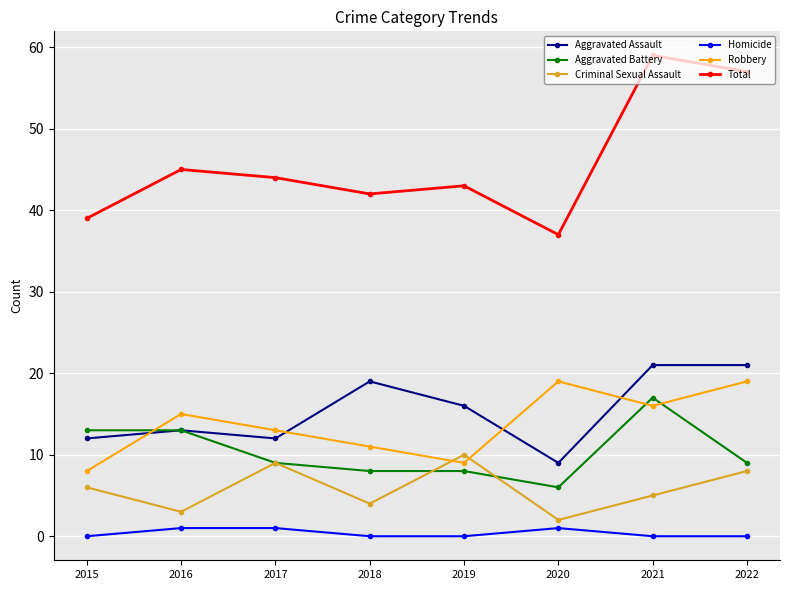

Rank the series at 2018 from highest to lowest value.

Total, Aggravated Assault, Robbery, Aggravated Battery, Criminal Sexual Assault, Homicide